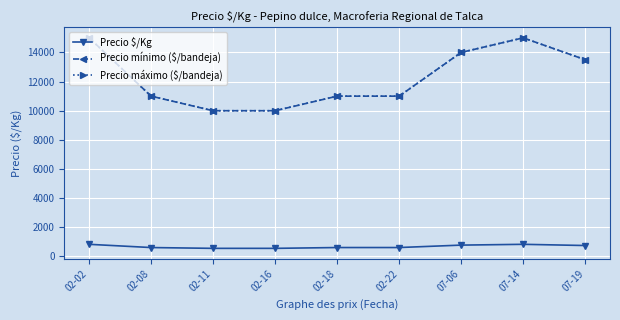

Does the chart have visible grid lines?

Yes